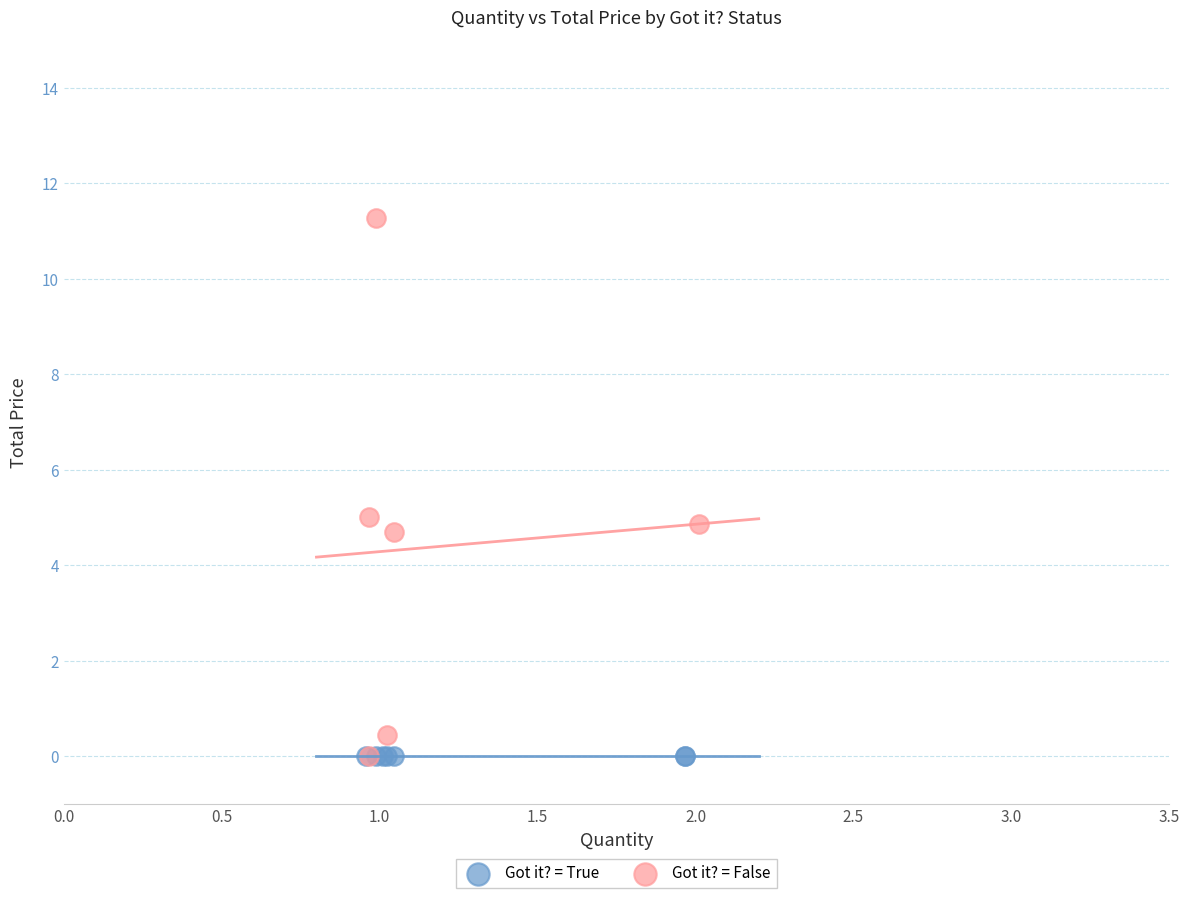

Which series contains the highest Y value?

Got it? = False